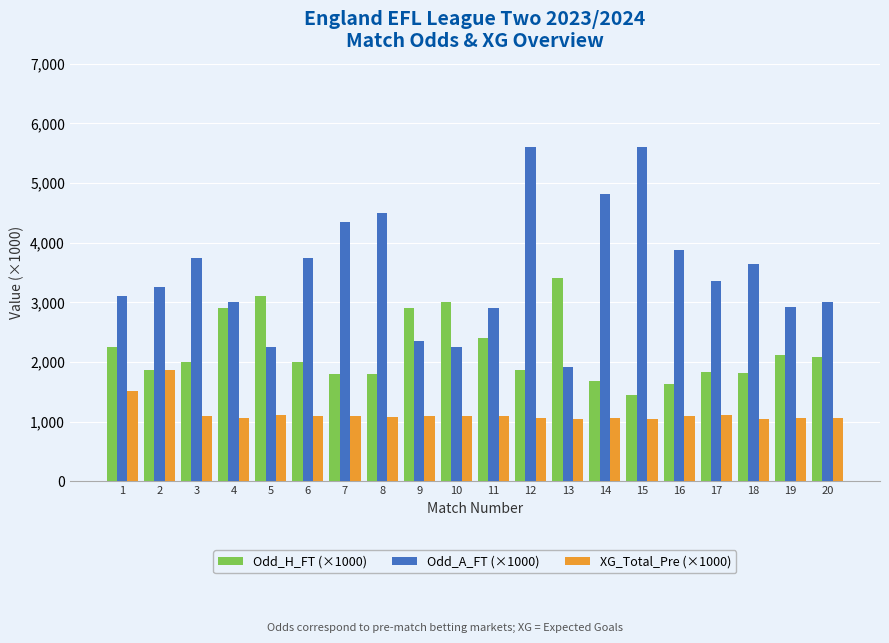

Rank the series by their average value, from highest to lowest.

Odd_A_FT (×1000), Odd_H_FT (×1000), XG_Total_Pre (×1000)